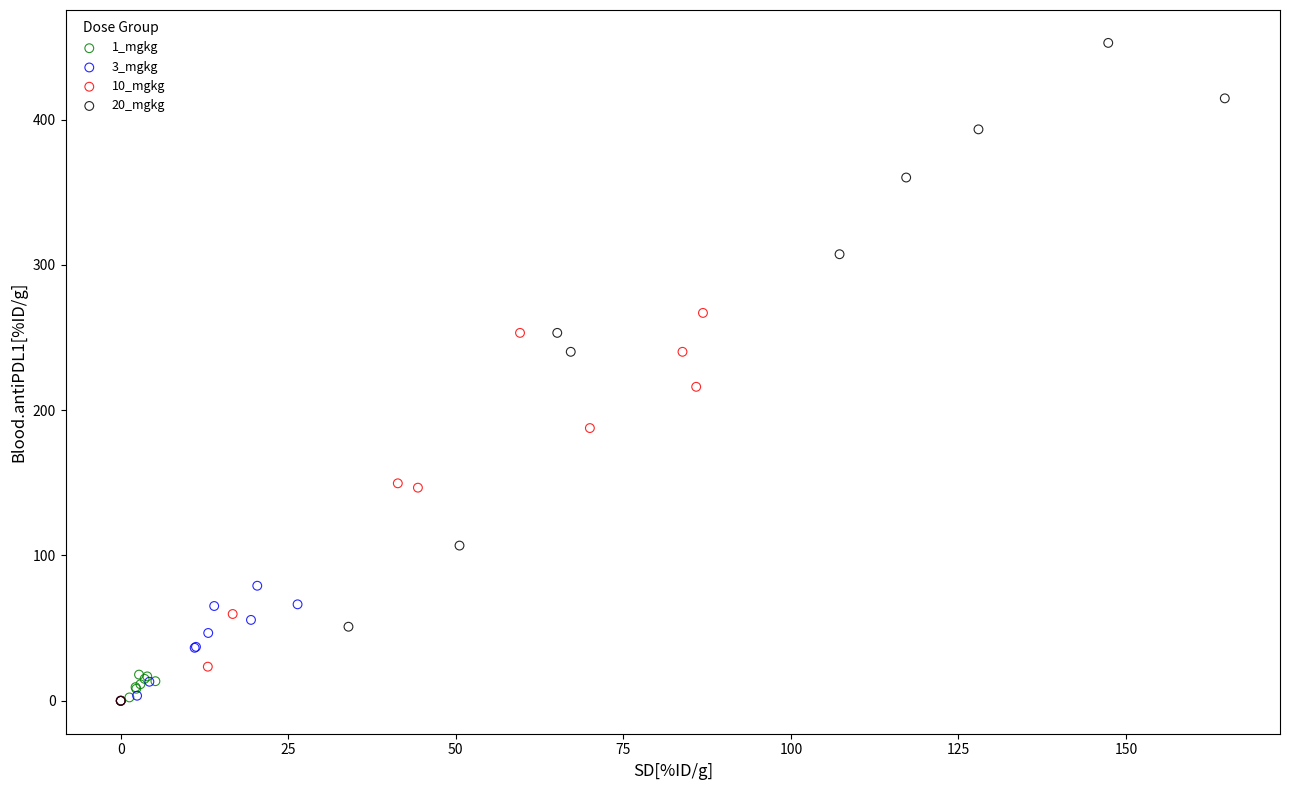

Which series has the largest Y range (max minus min)?

20_mgkg